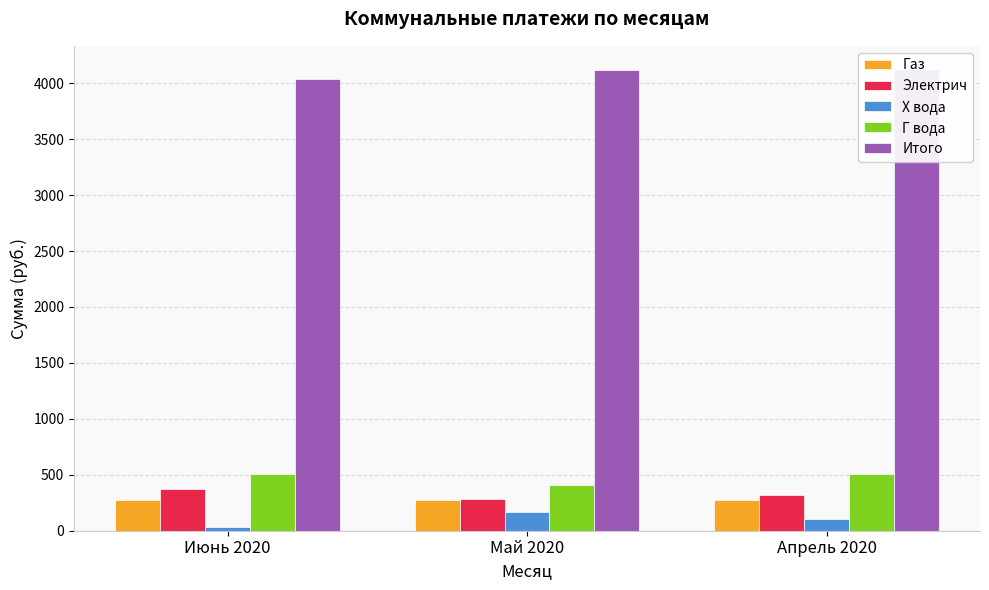

At which label does Х вода reach its minimum?

Июнь 2020